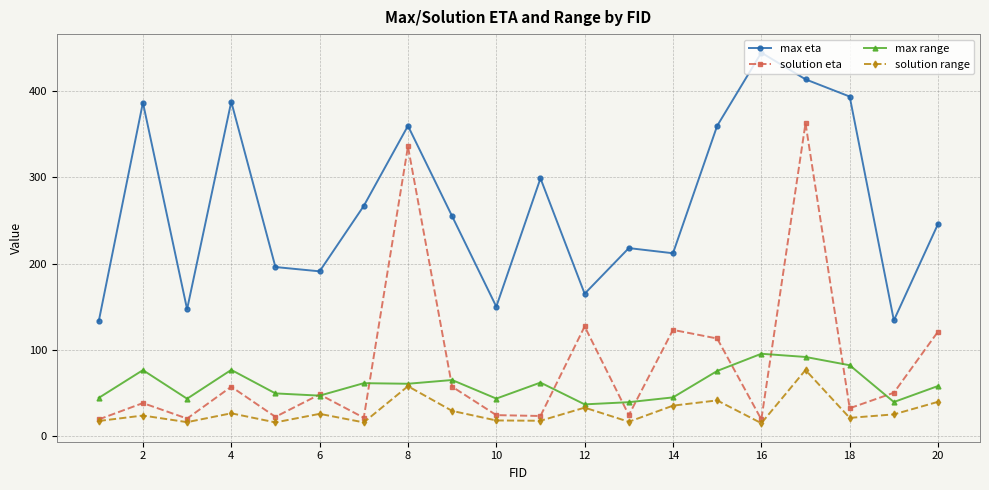

Which series has the largest range (max minus min)?

solution eta